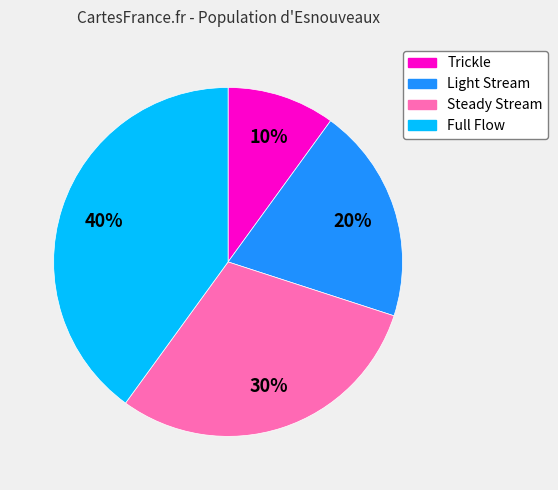

Count the number of slices in the pie.

4